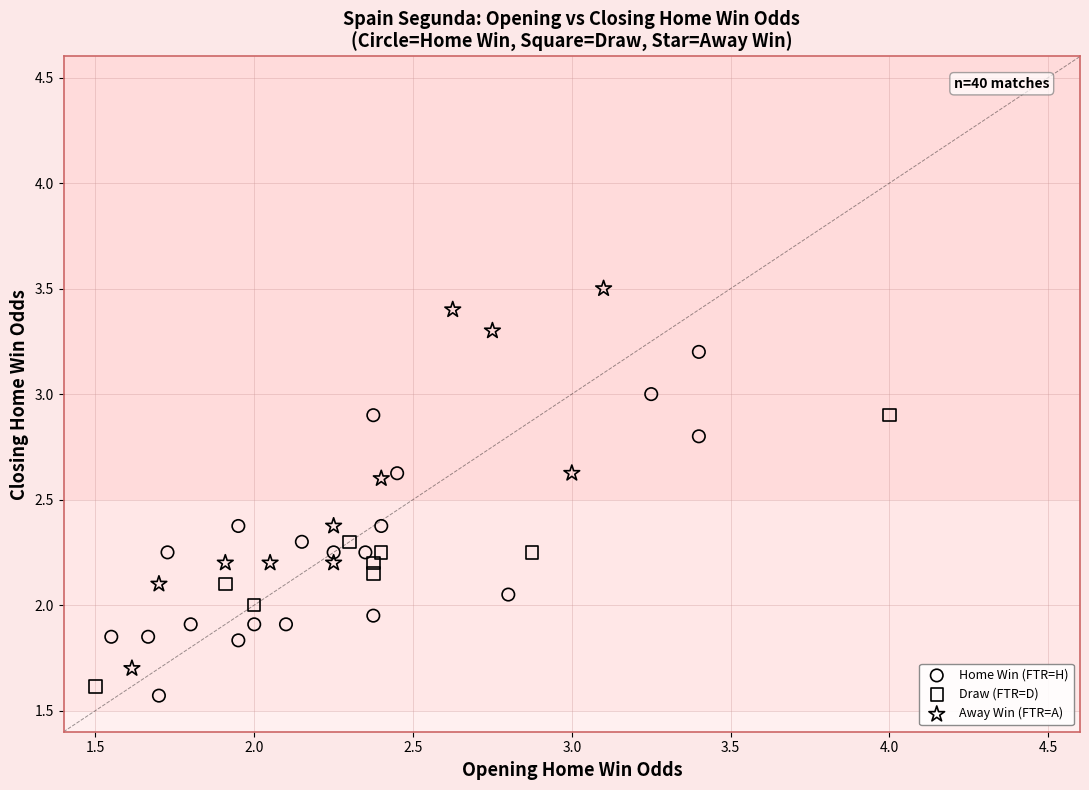

Which series contains the lowest Y value?

Home Win (FTR=H)